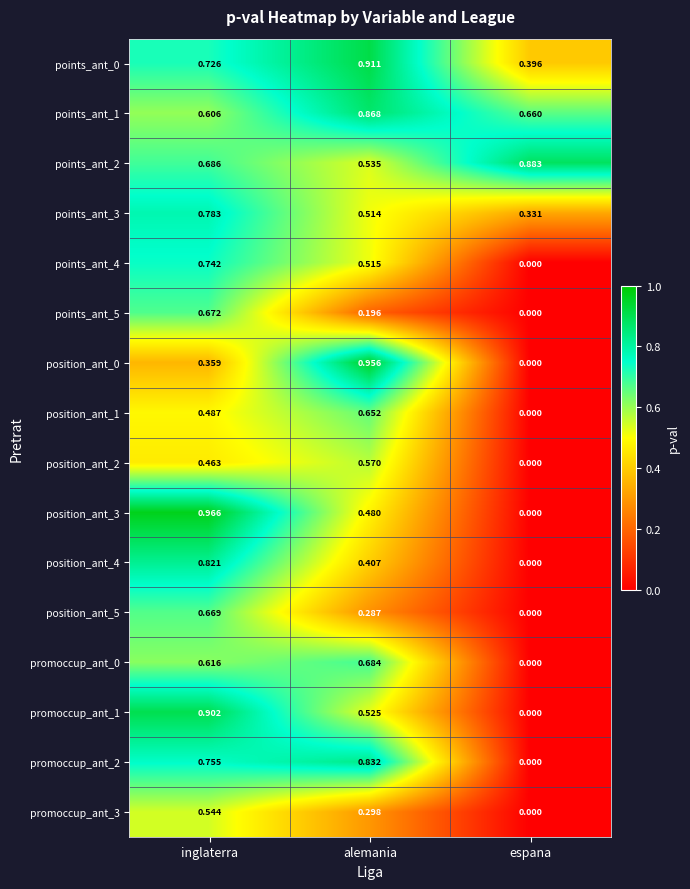

Which category has the lowest value in the promoccup_ant_0 series?

espana